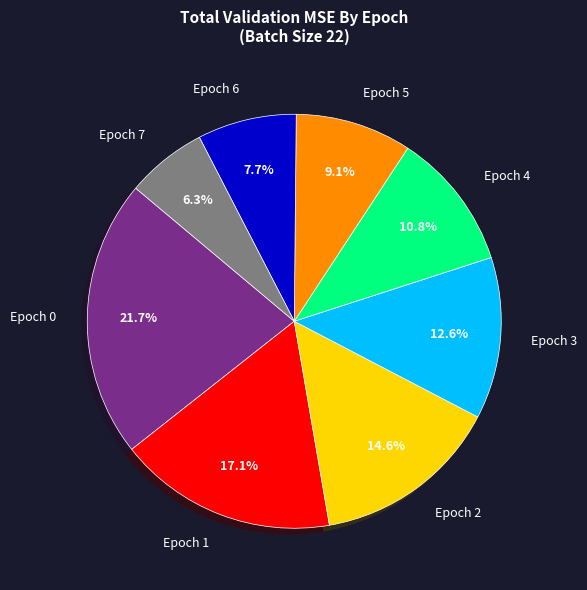

To the nearest percent, what portion does Epoch 7 represent?

6%